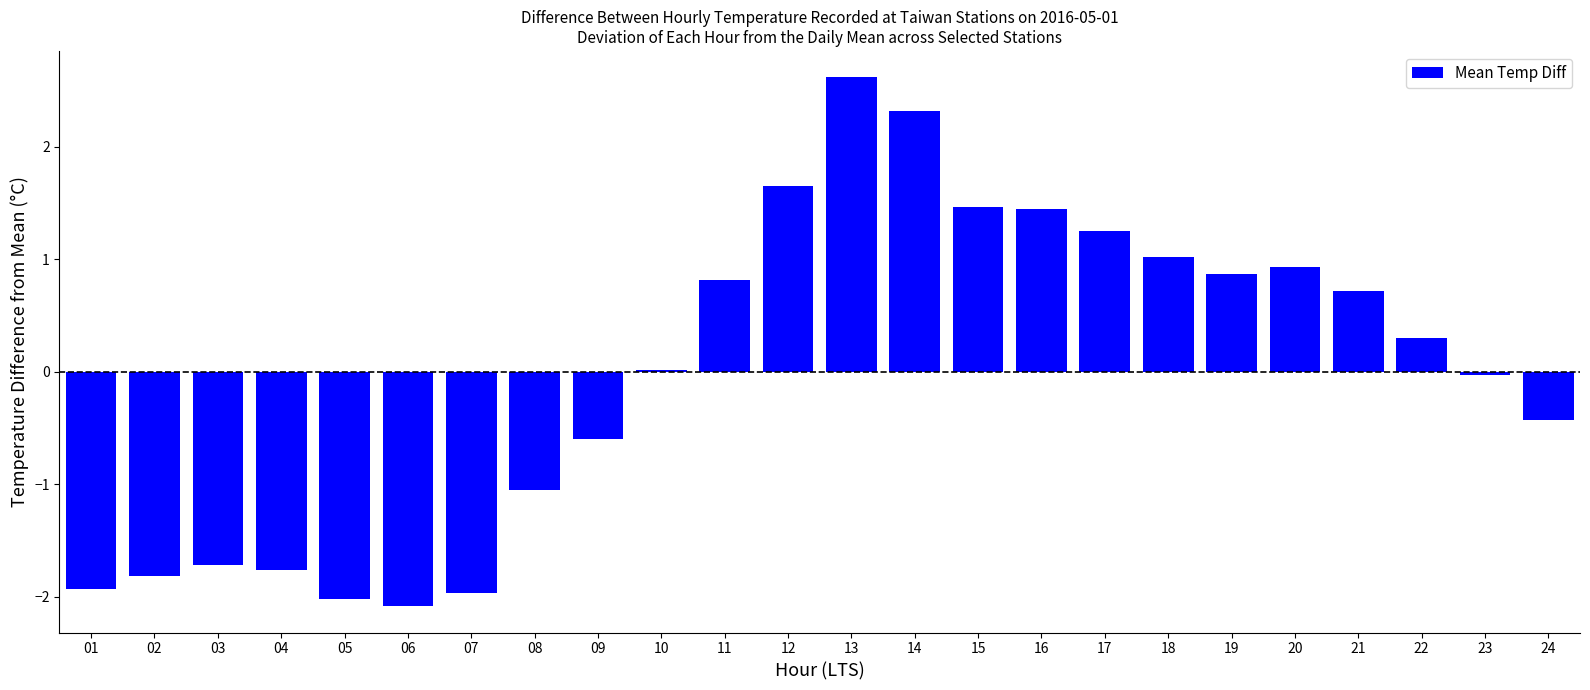

Does the chart contain stacked bars?

No